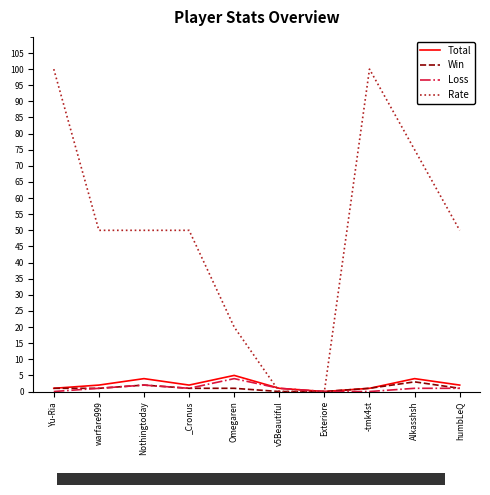

Which series has the largest range (max minus min)?

Rate